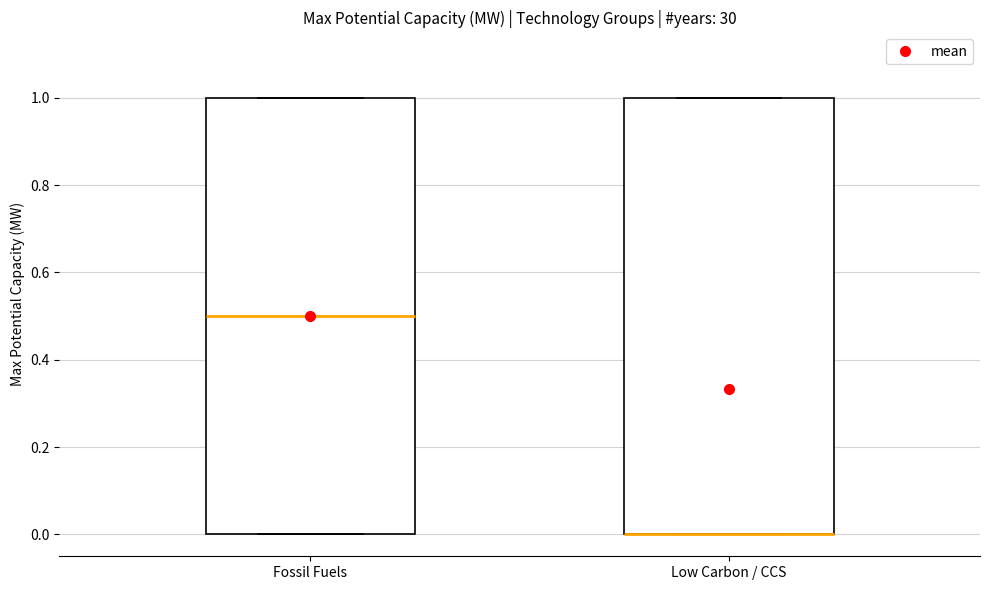

Where is the lower edge of the box for Fossil Fuels on the y-axis? The values are not printed on the chart, so give them approximately, as read against the axis.

0.0